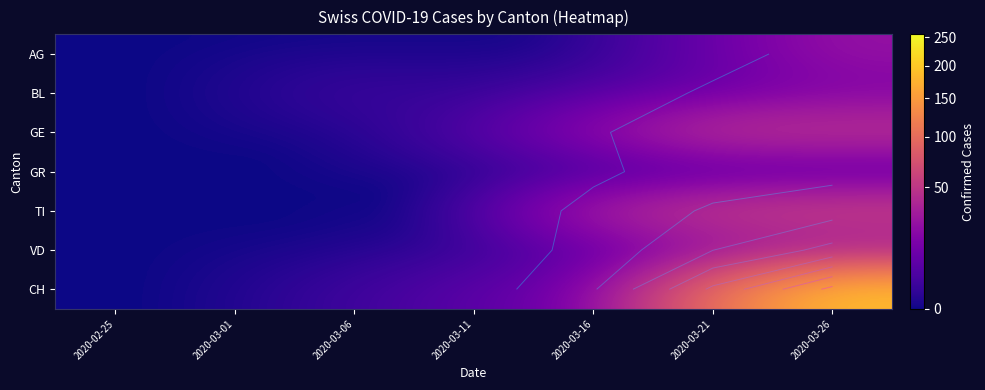

The value of VD at 2020-03-06 is 0. True or false?

True